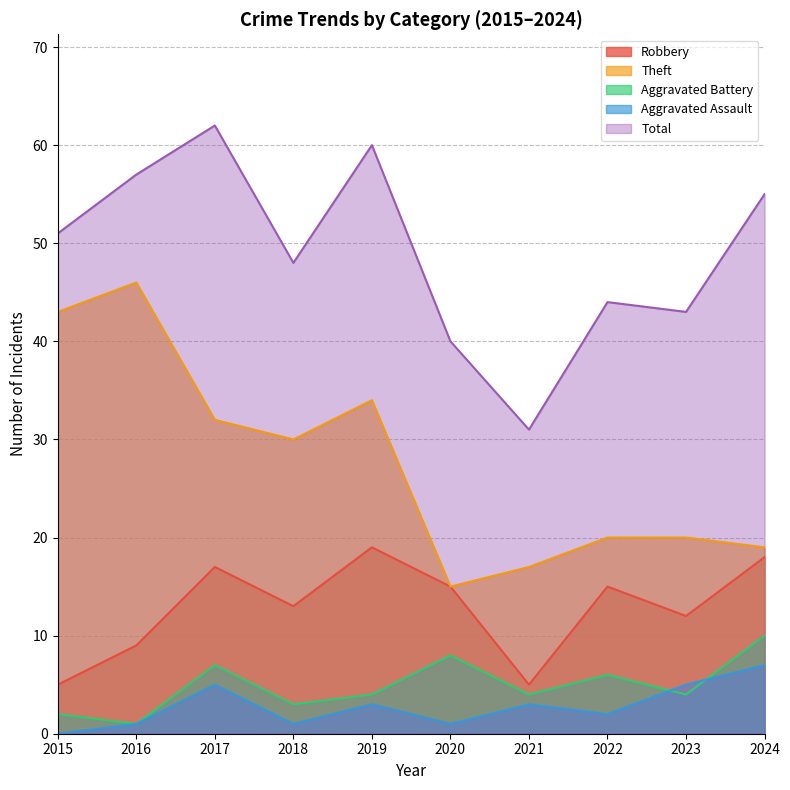

Reading left to right, what are all the values shown in this chart?

Robbery: 5	9	17	13	19	15	5	15	12	18
Theft: 43	46	32	30	34	15	17	20	20	19
Aggravated Battery: 2	1	7	3	4	8	4	6	4	10
Aggravated Assault: 0	1	5	1	3	1	3	2	5	7
Total: 51	57	62	48	60	40	31	44	43	55